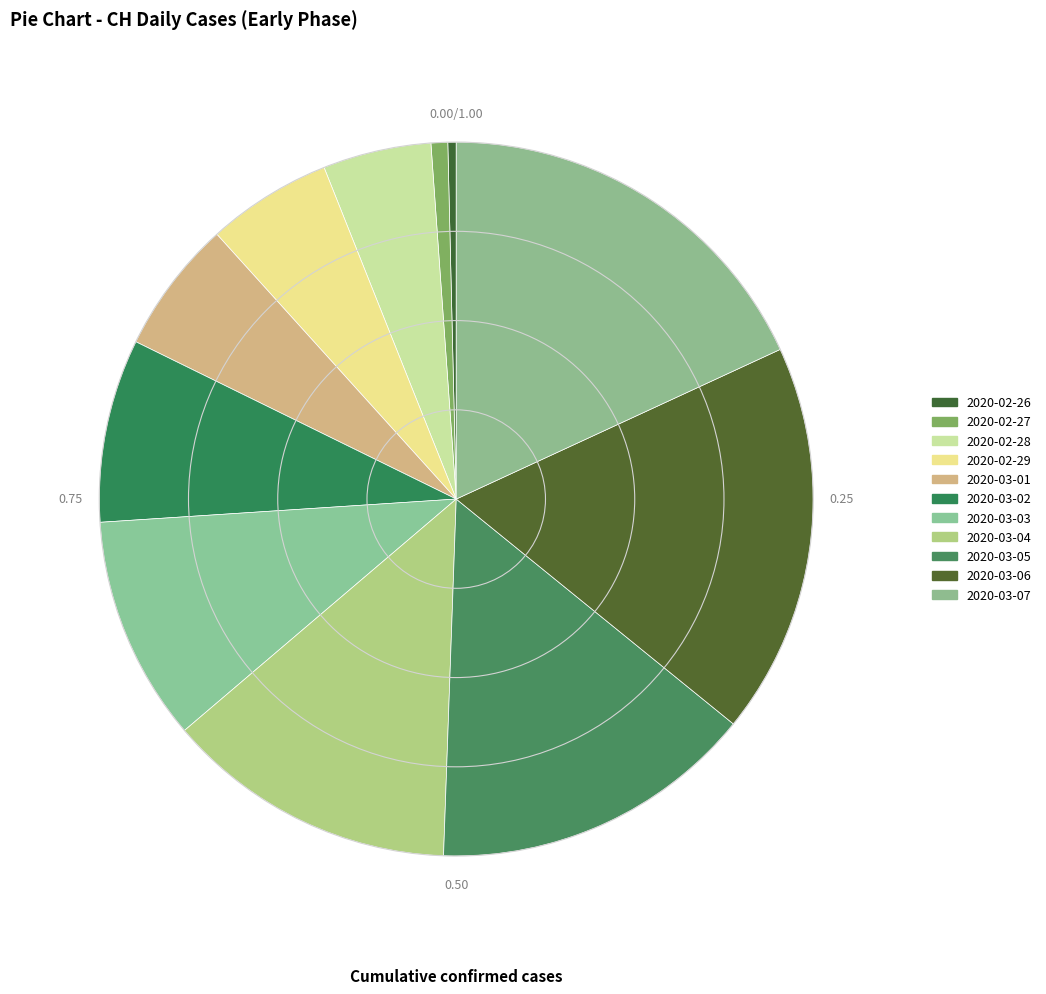

How many segments does this pie chart have?

11